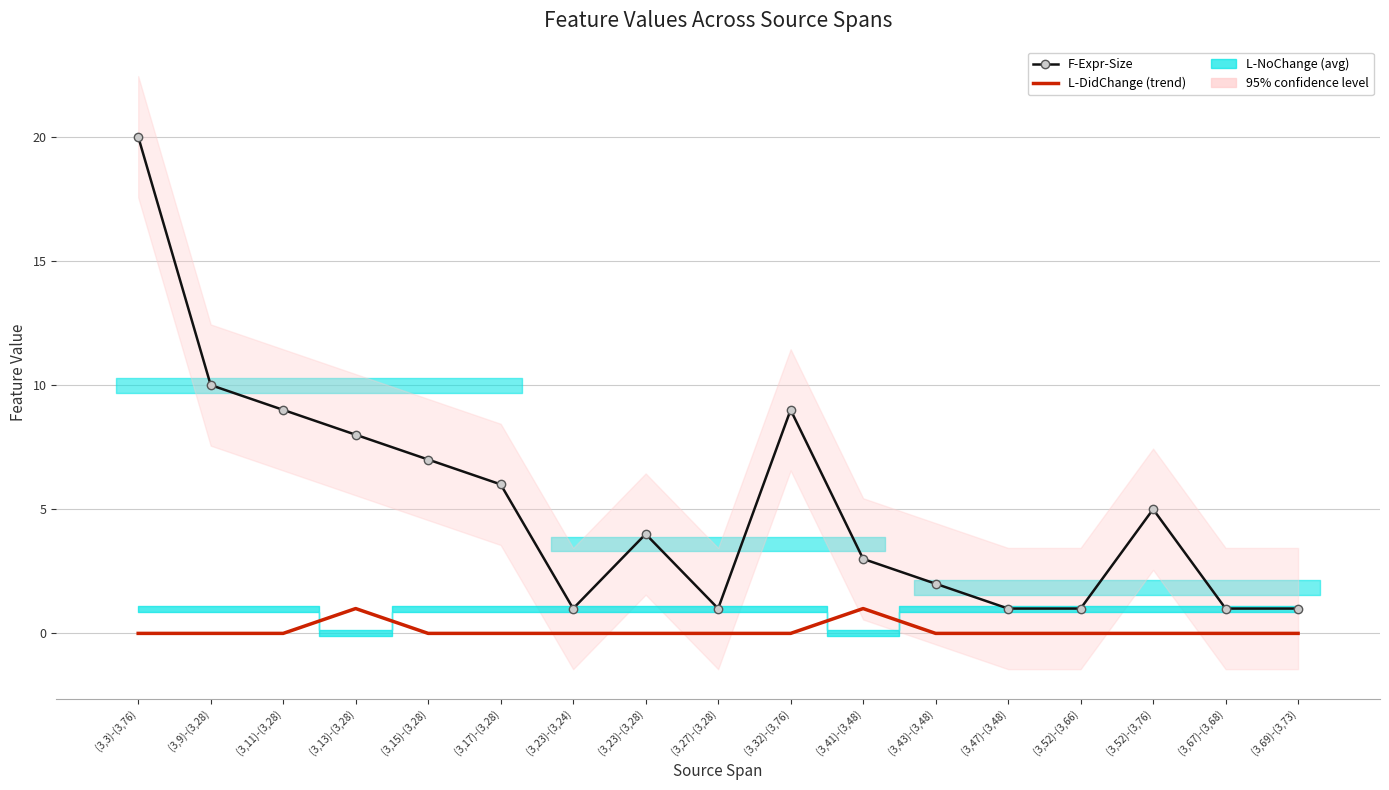

How many data points in L-DidChange (trend) are above 0?

2